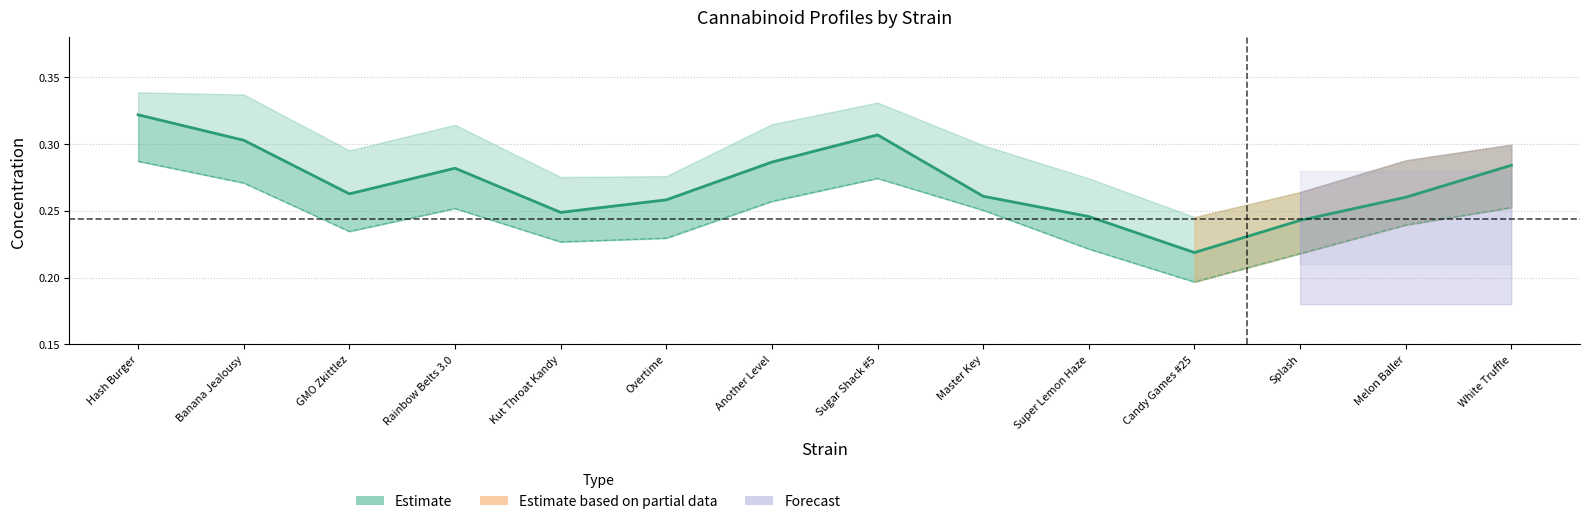

Reading right to left, what are all the values shown in this chart?

THC-A: 0.3	0.3	0.2	0.2	0.2	0.3	0.3	0.3	0.3	0.2	0.3	0.3	0.3	0.3
Total THC: 0.3	0.2	0.2	0.2	0.2	0.3	0.3	0.3	0.2	0.2	0.3	0.2	0.3	0.3